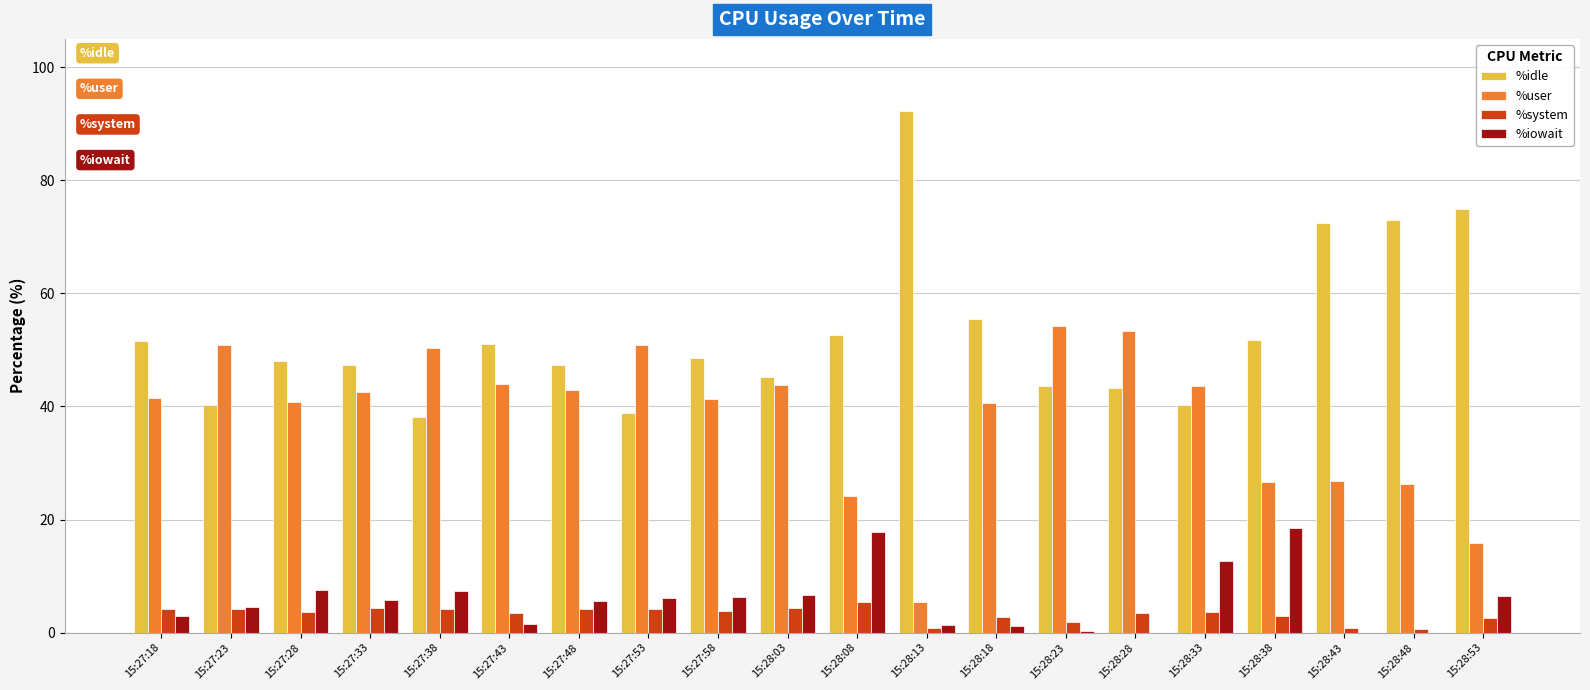

The value of %user at 15:28:33 is 67.3. True or false?

False